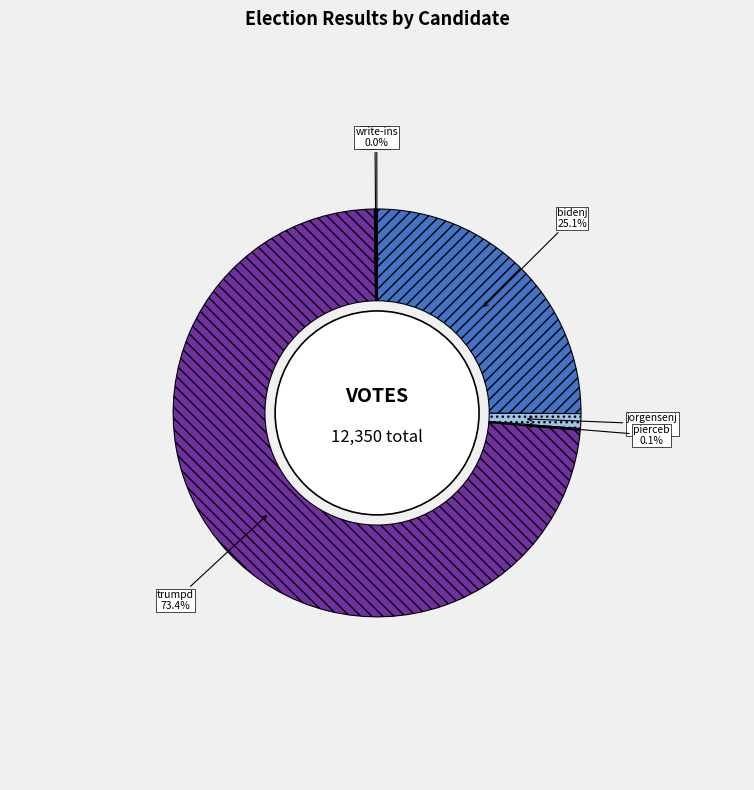

Is the sum of jorgensenj and trumpd greater than half?

Yes